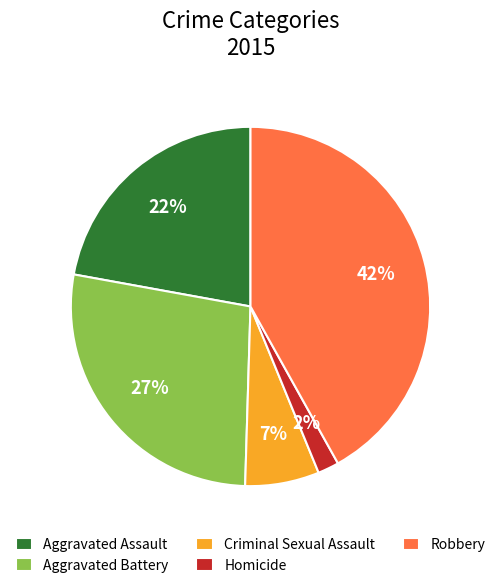

To the nearest percent, what is the difference between the largest and smallest slice percentages?

40%